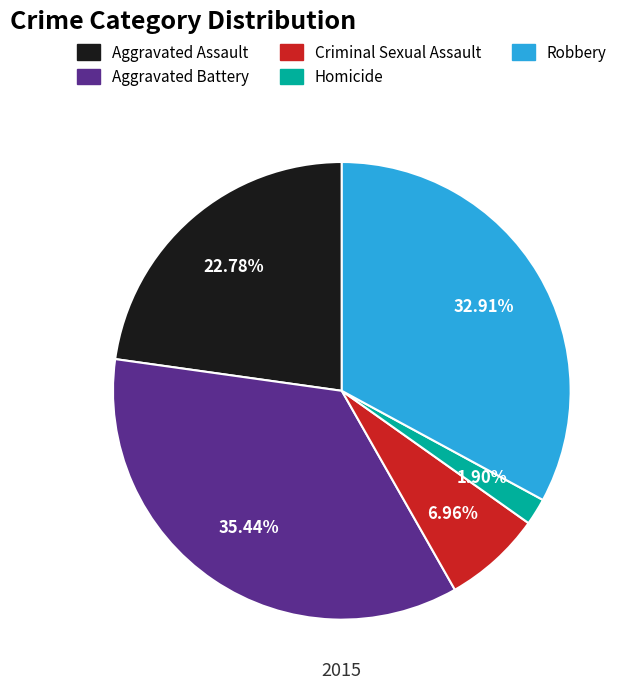

Is there a majority slice in this chart?

No